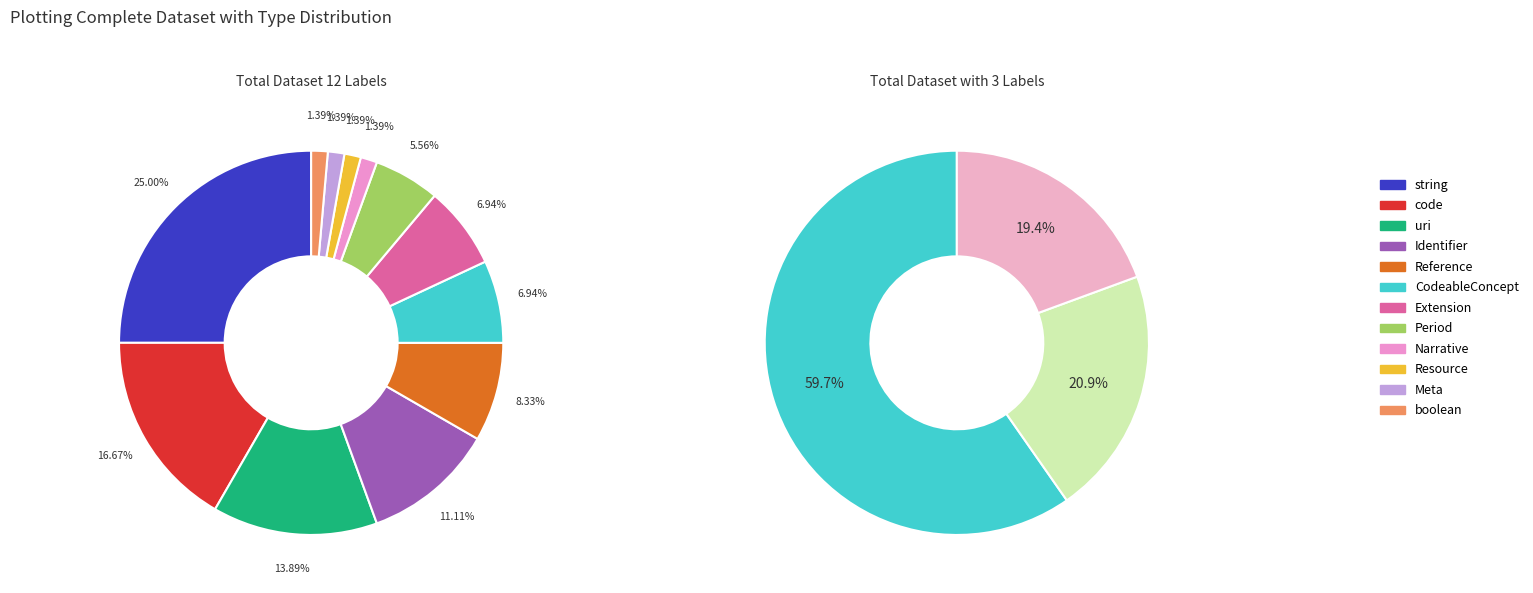

The string slice represents 13% of the pie. True or false?

False